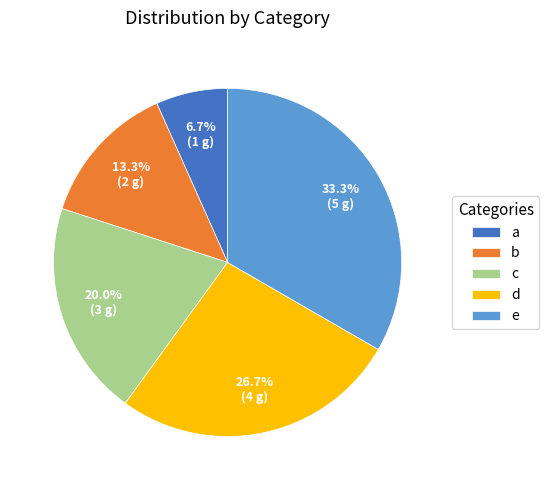

What percentage is the c slice, to the nearest percent?

20%